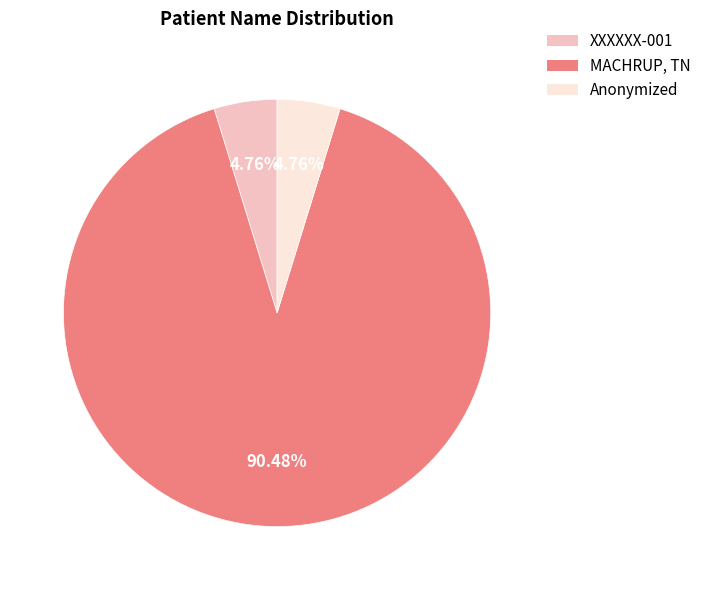

Which slice is the largest?

MACHRUP, TN